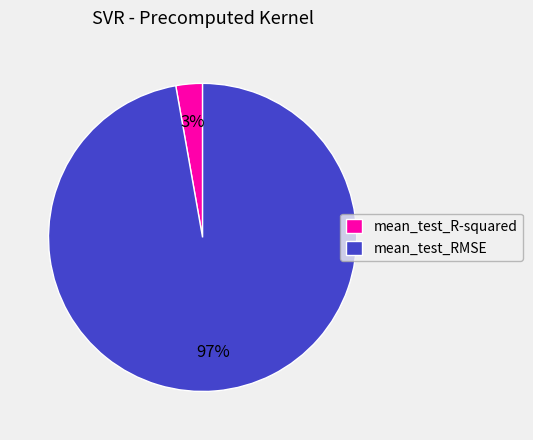

How many segments does this pie chart have?

2